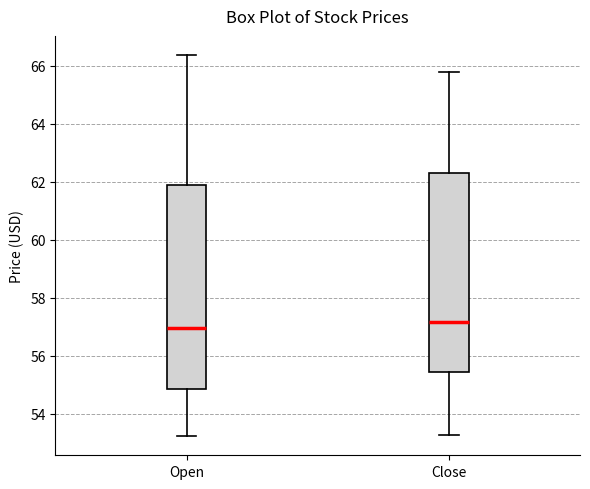

Reading left to right, read every box against the y-axis: the position of its median line, the range the box covers, and the ends of its whiskers. The values are not printed on the chart, so give them approximately, as read against the axis.

Open: median 57.0, box 54.8 to 61.8, whiskers 53.2 to 66.4
Close: median 57.2, box 55.4 to 62.2, whiskers 53.2 to 65.8